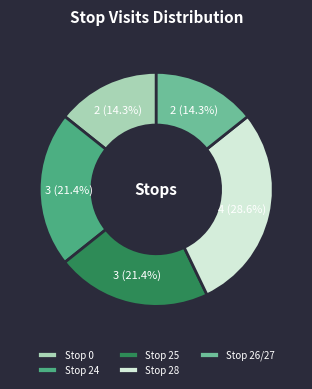

Is Stop 24 the majority of the pie?

No